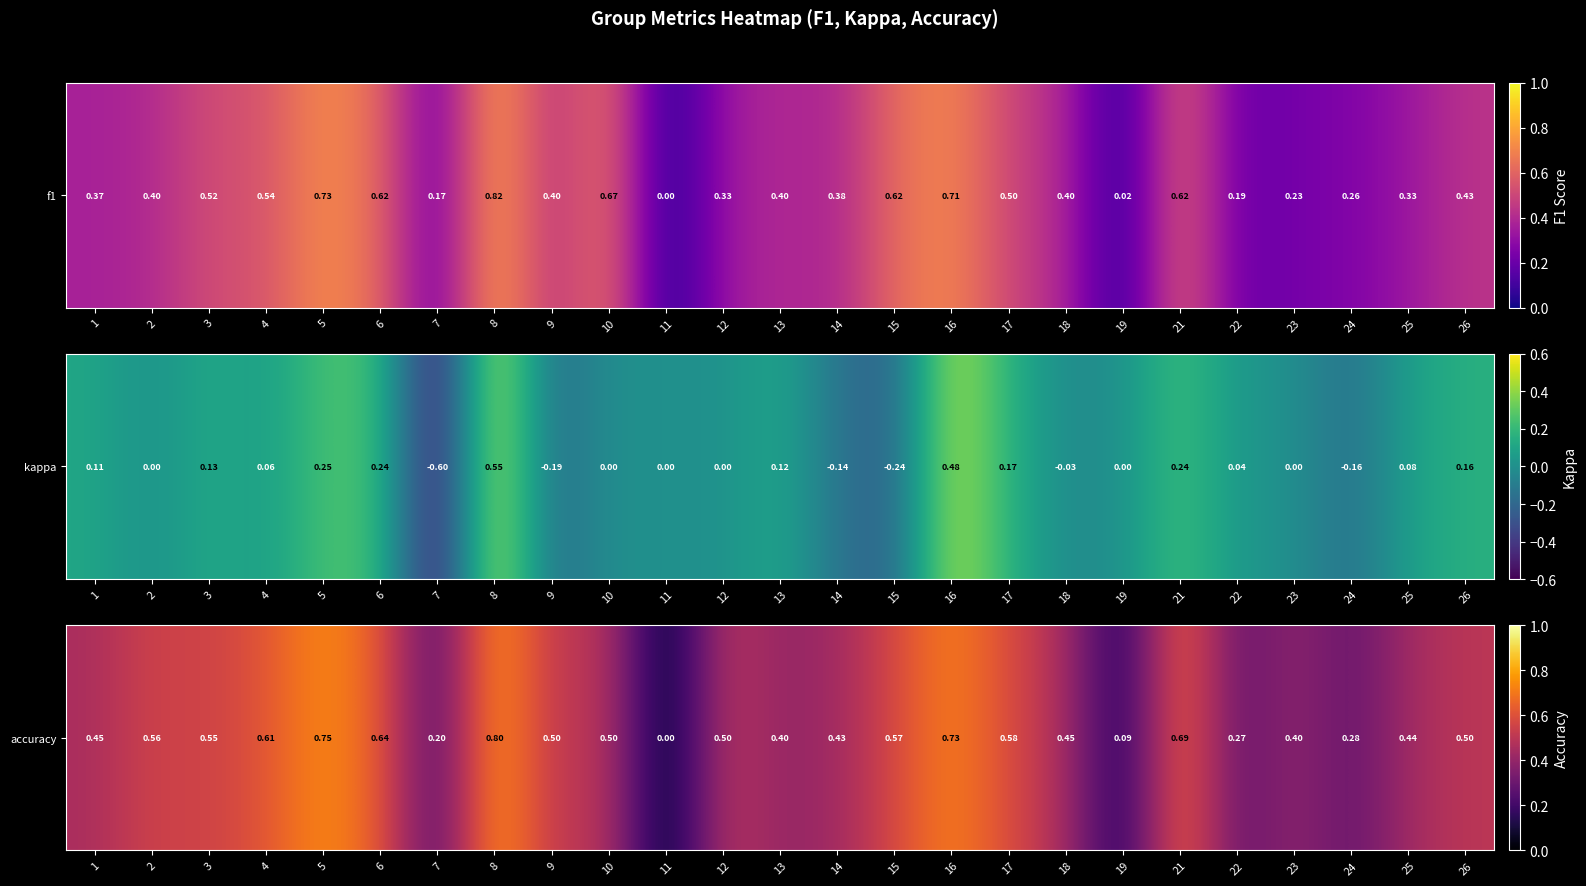

List the labels in order of value, smallest first.

11, 19, 7, 22, 24, 13, 23, 14, 25, 1, 18, 9, 10, 12, 26, 3, 2, 15, 17, 4, 6, 21, 16, 5, 8